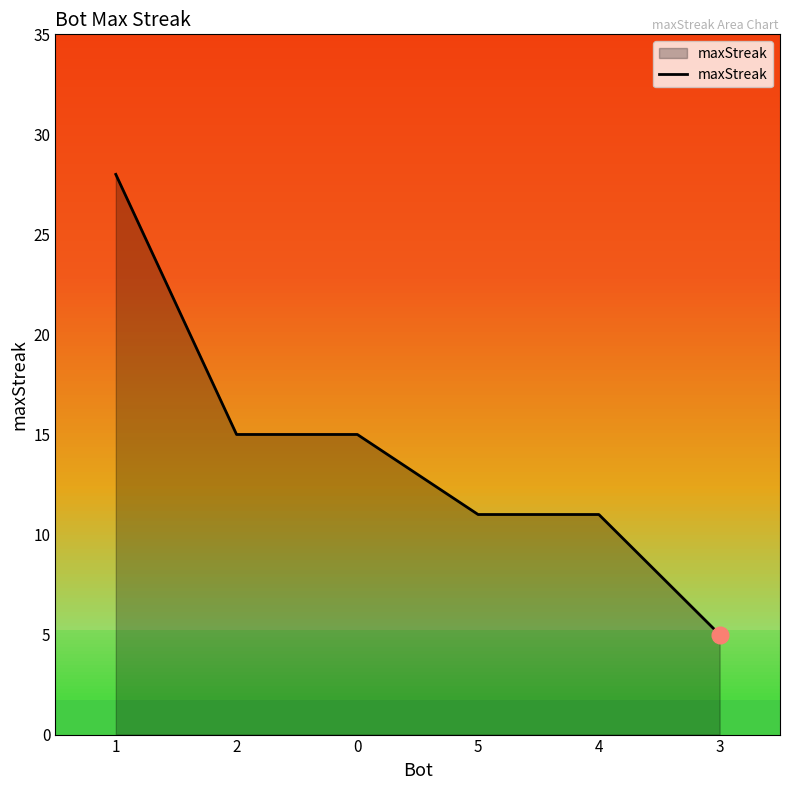

Which has a higher value, 3 or 4?

4